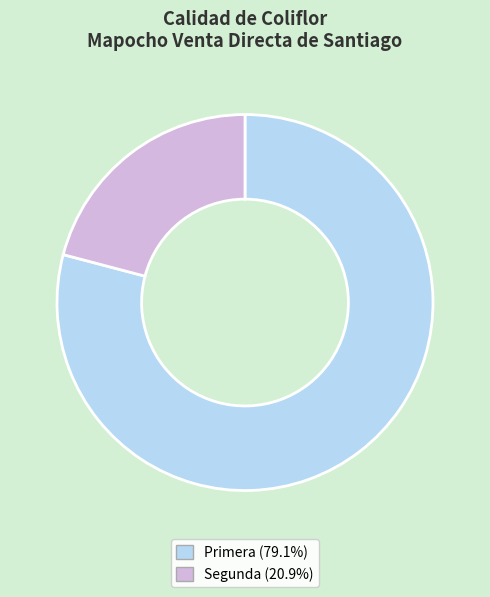

Rank the categories by value from lowest to highest.

Segunda, Primera